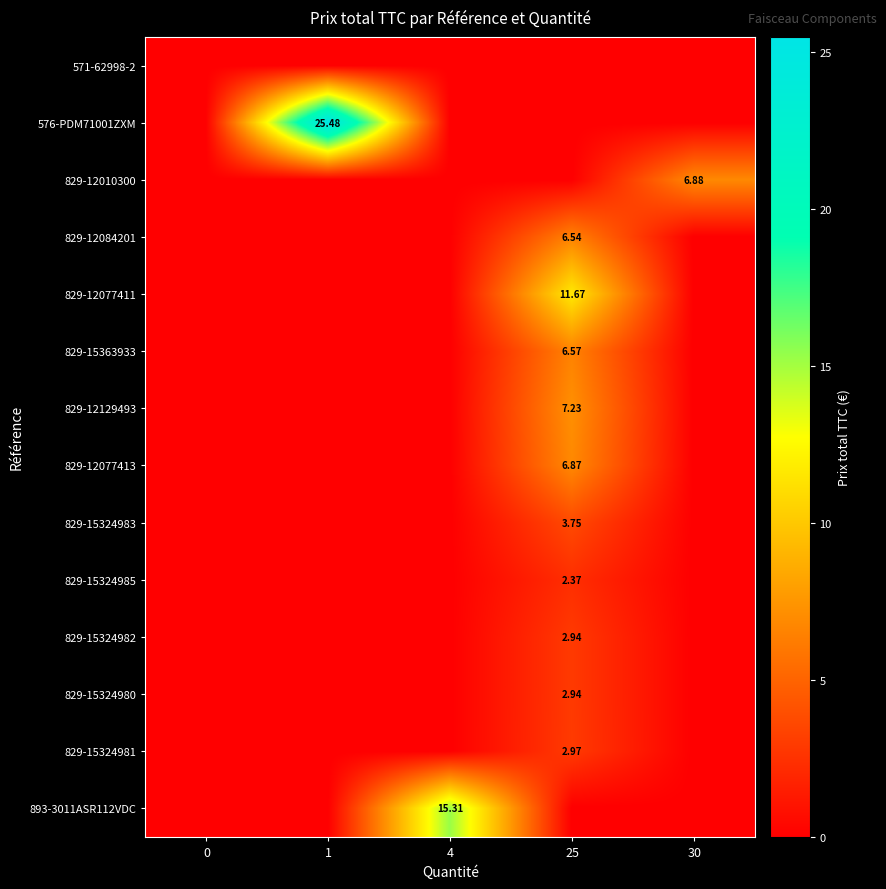

Which series has the widest spread of values?

576-PDM71001ZXM